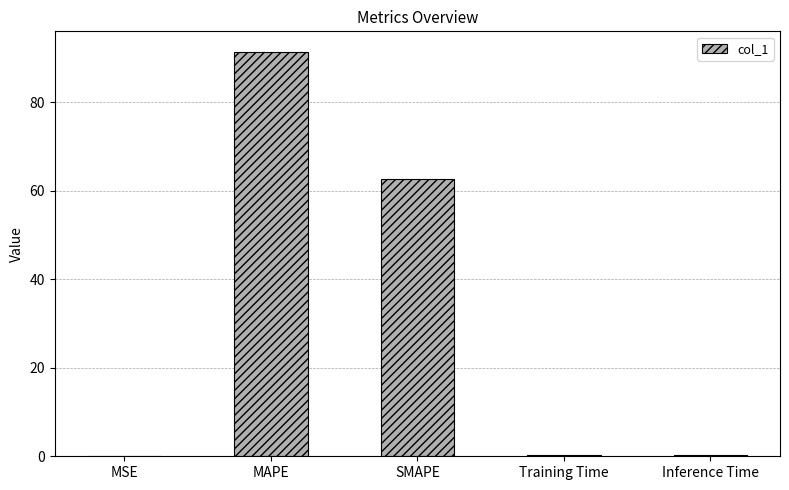

Is it true that the value at Inference Time is 0.4?

True